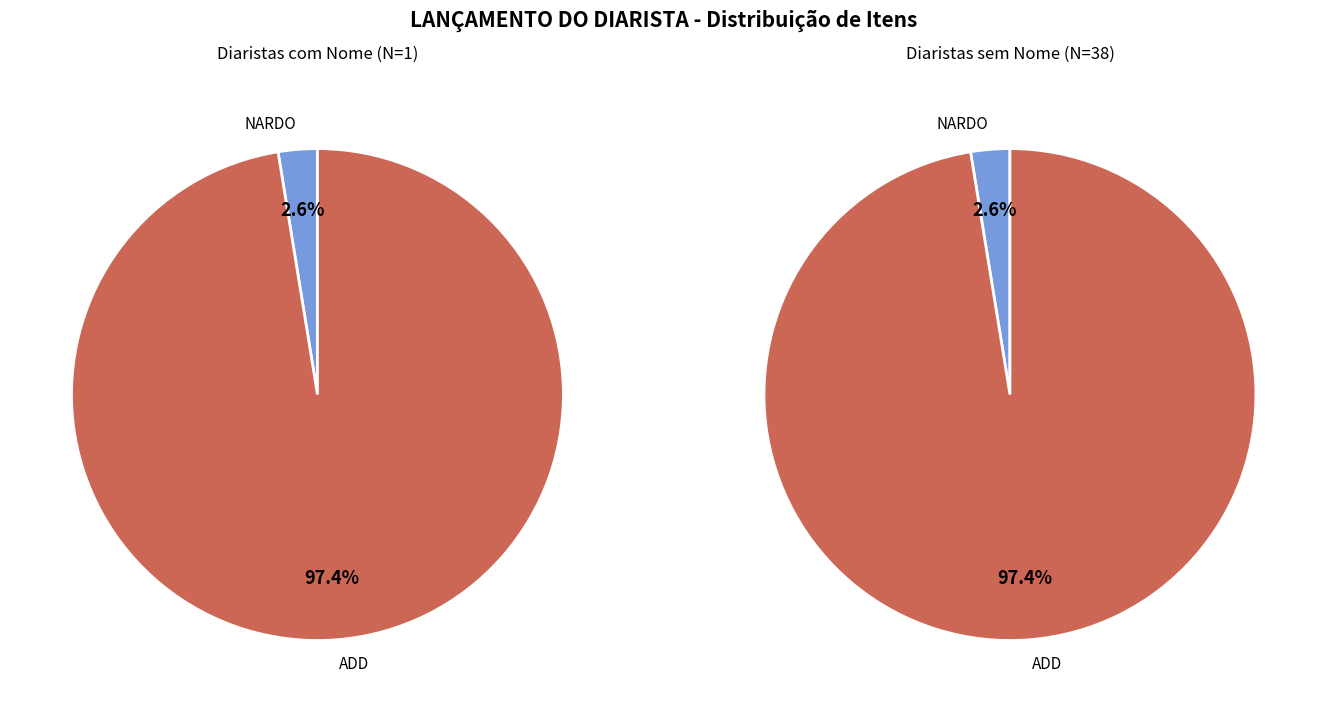

Approximately how many times larger is the value at ADD compared to NARDO?

38.0